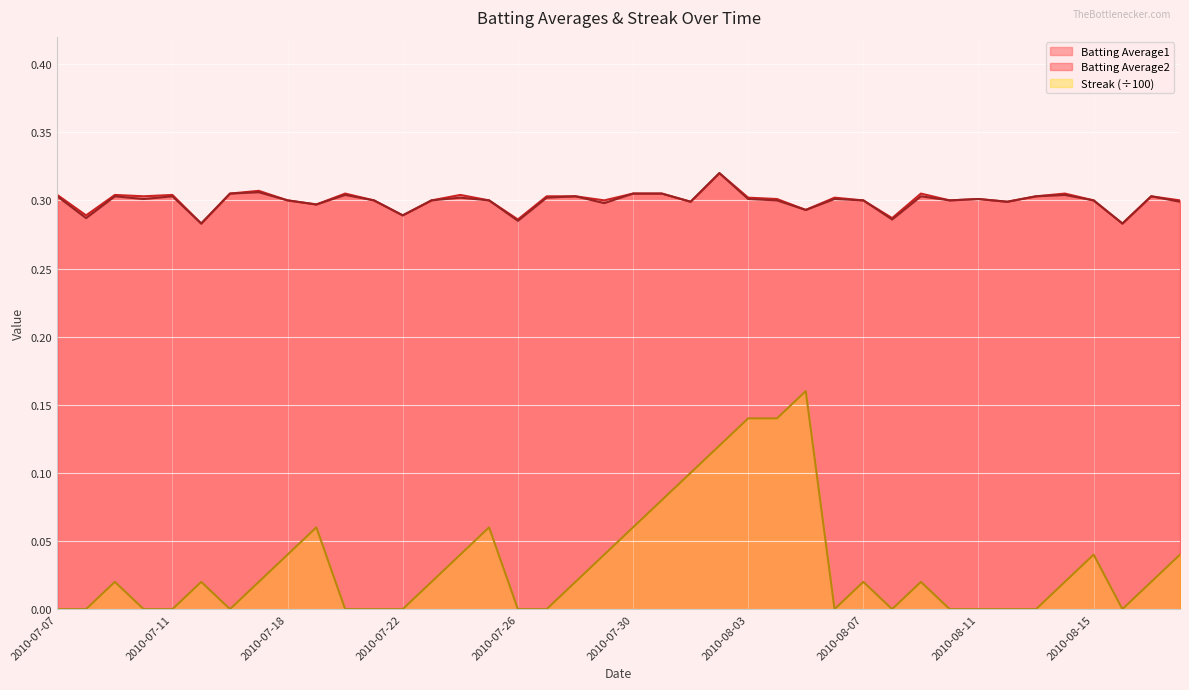

True or false: Batting Average1 has a value of 0.3 at 2010-07-28.

True